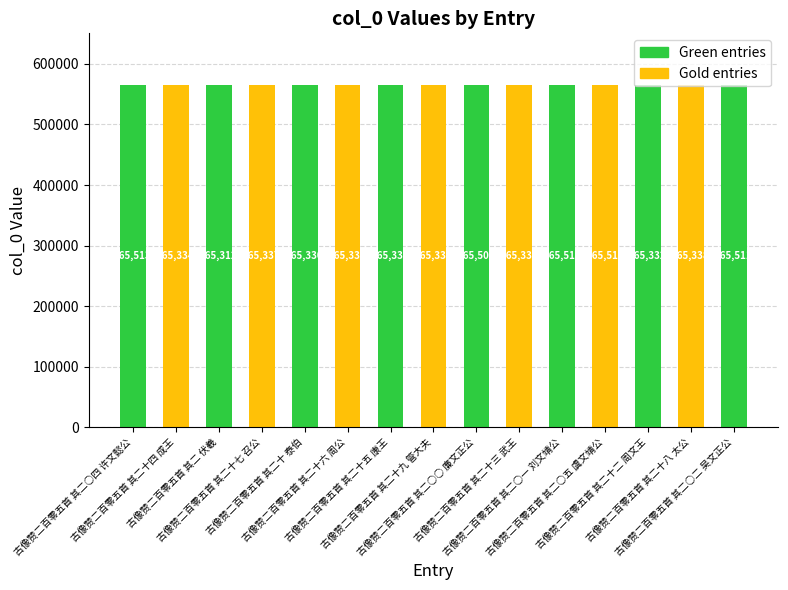

What position from the right is 古像赞二百零五首 其二十六 周公?

10